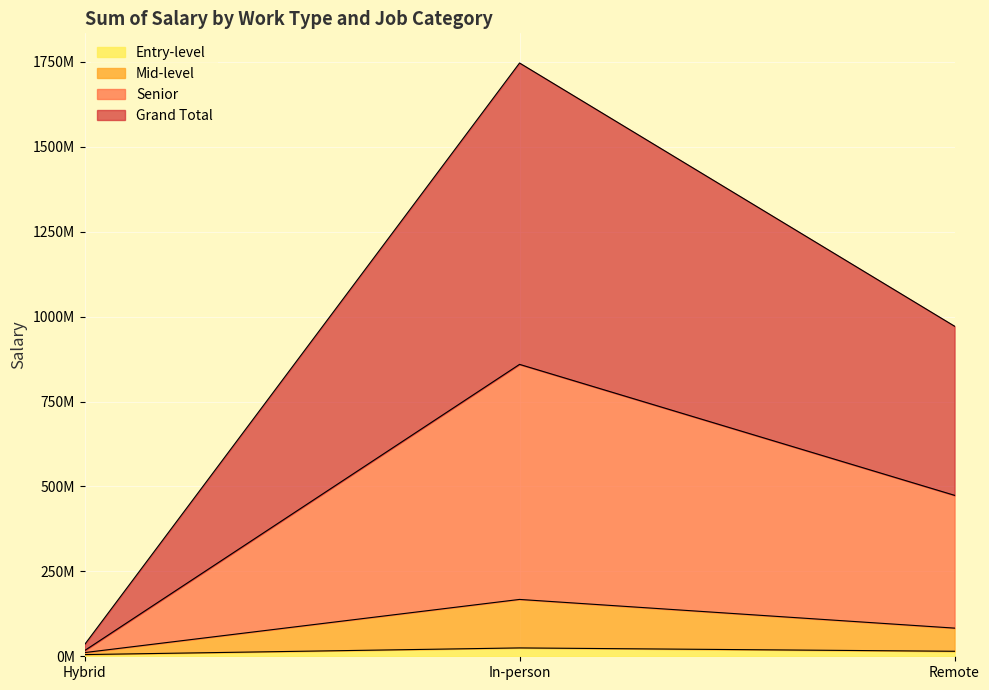

At which category is the sum across all series the highest?

In-person